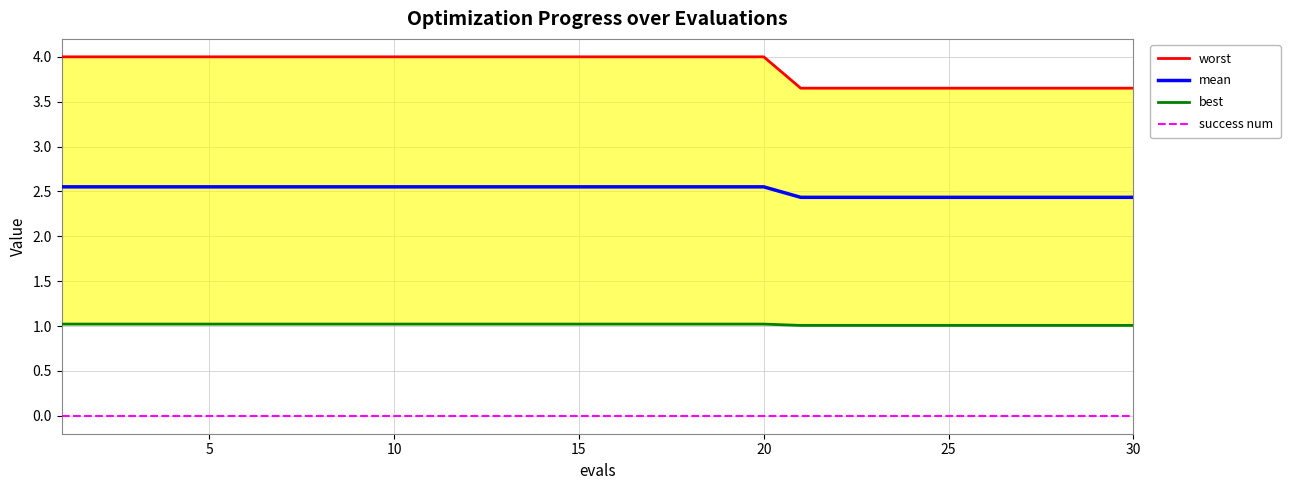

How many categories are shown in the chart?

30